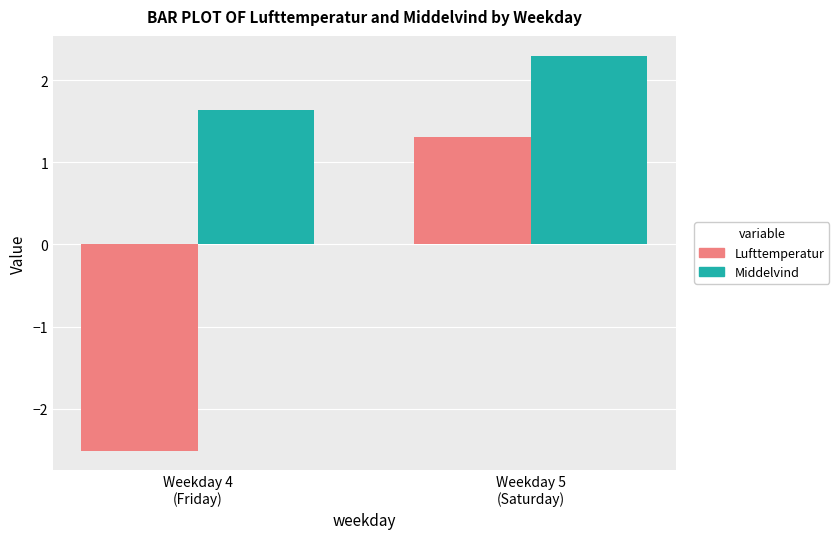

True or false: Lufttemperatur has a value of -2.5 at Weekday 4
(Friday).

True